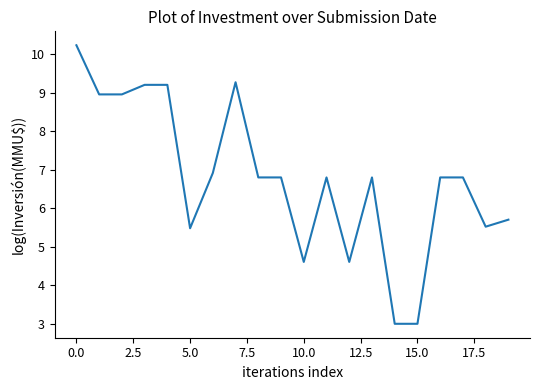

What is the minimum value shown in the chart?

3.0